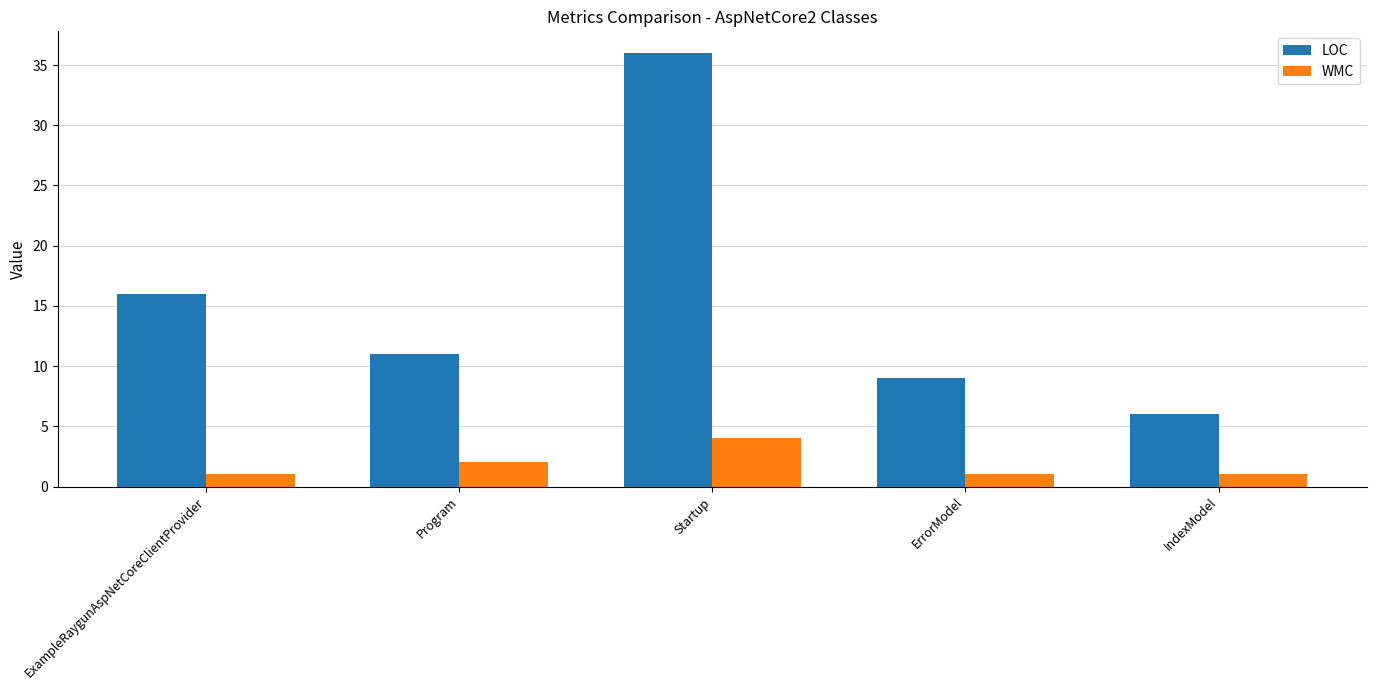

At which category is the sum across all series the highest?

Startup